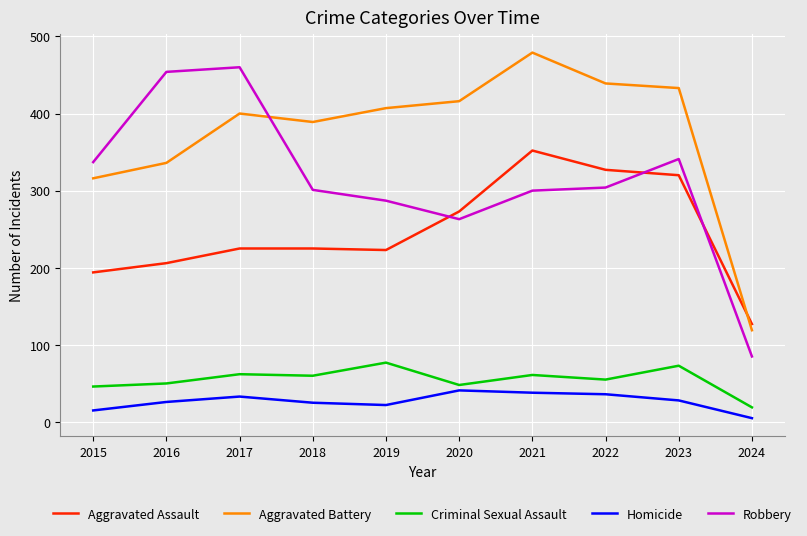

What is the maximum value for Aggravated Battery?

479